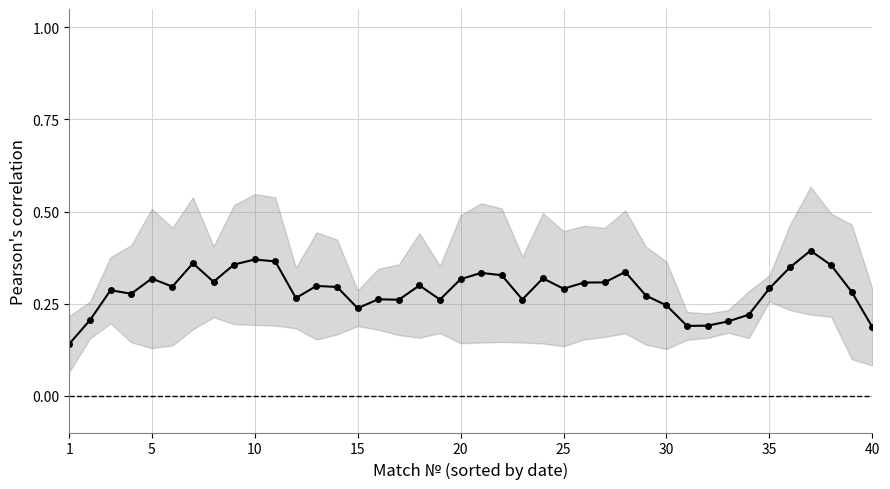

True or false: the data has more than 2 interior local peaks.

True